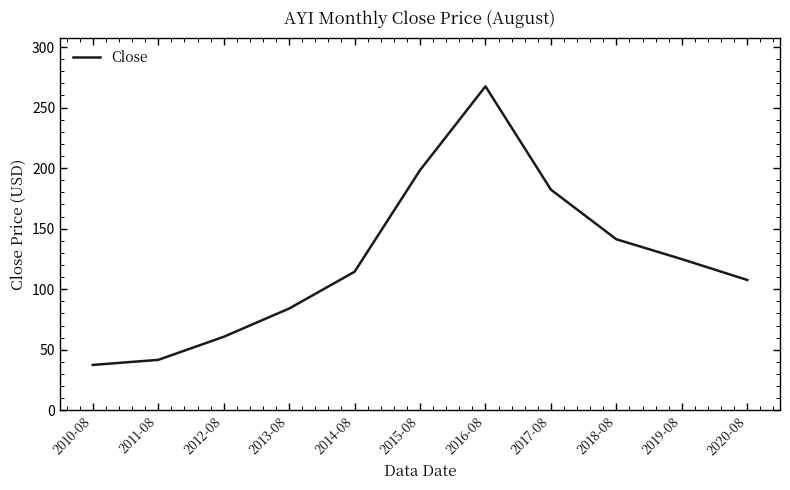

List the labels in order of value, largest first.

2016-08, 2015-08, 2017-08, 2018-08, 2019-08, 2014-08, 2020-08, 2013-08, 2012-08, 2011-08, 2010-08